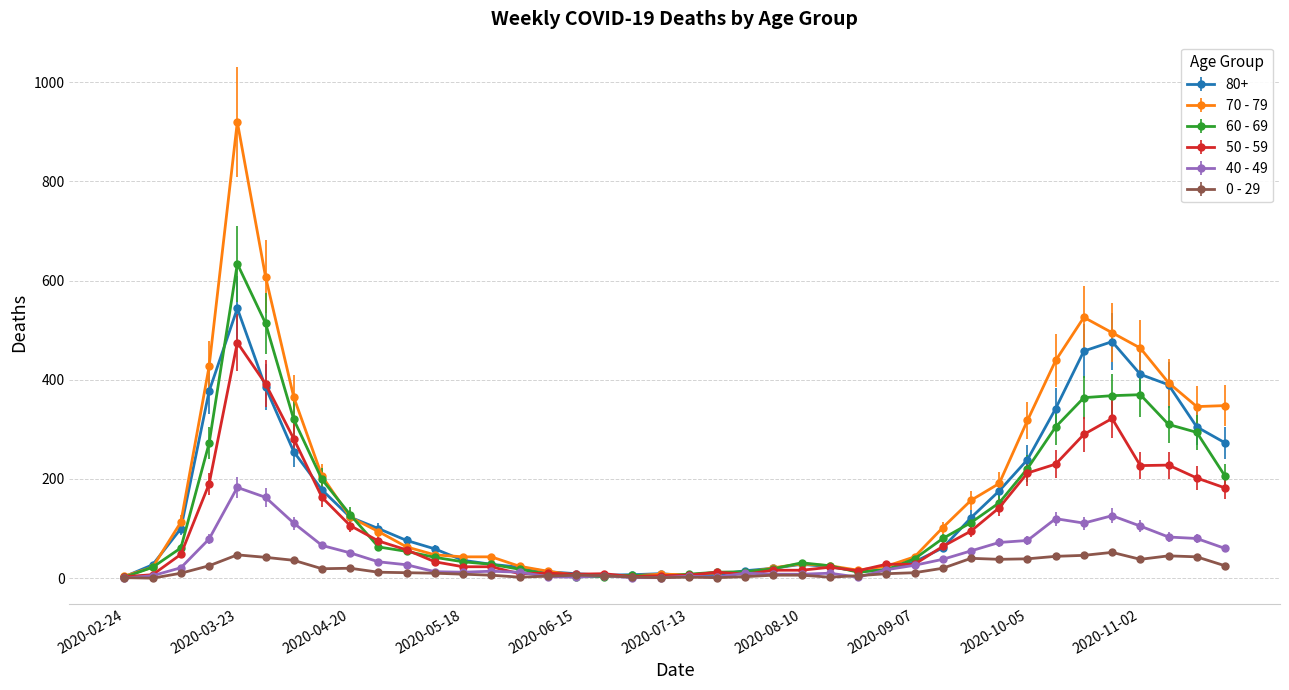

List the series in order of their peak value, highest first.

70 - 79, 60 - 69, 80+, 50 - 59, 40 - 49, 0 - 29